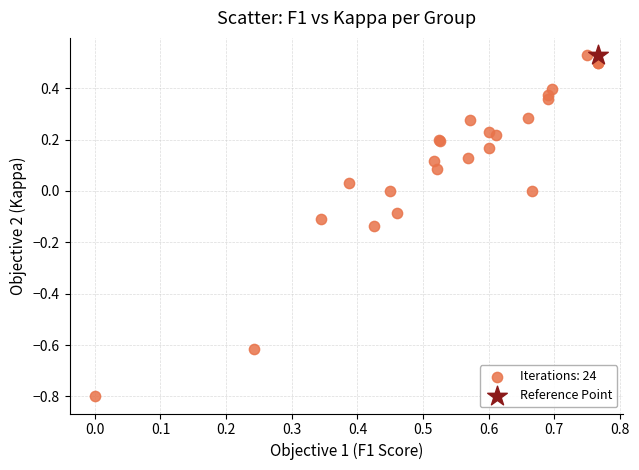

What are all the series names shown in the legend?

Iterations: 24, Reference Point